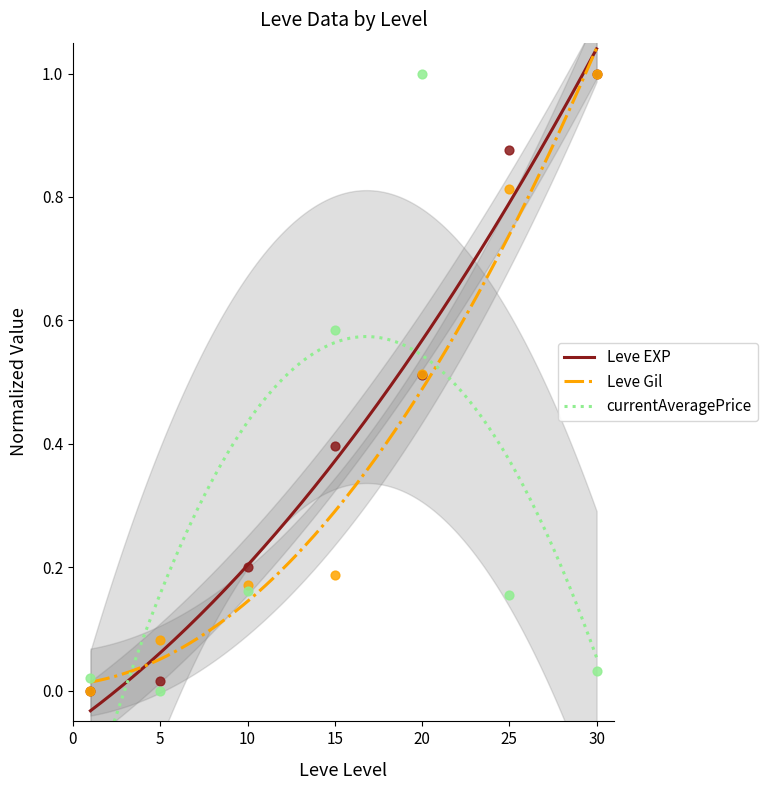

Which series reaches the maximum Y coordinate?

Leve EXP